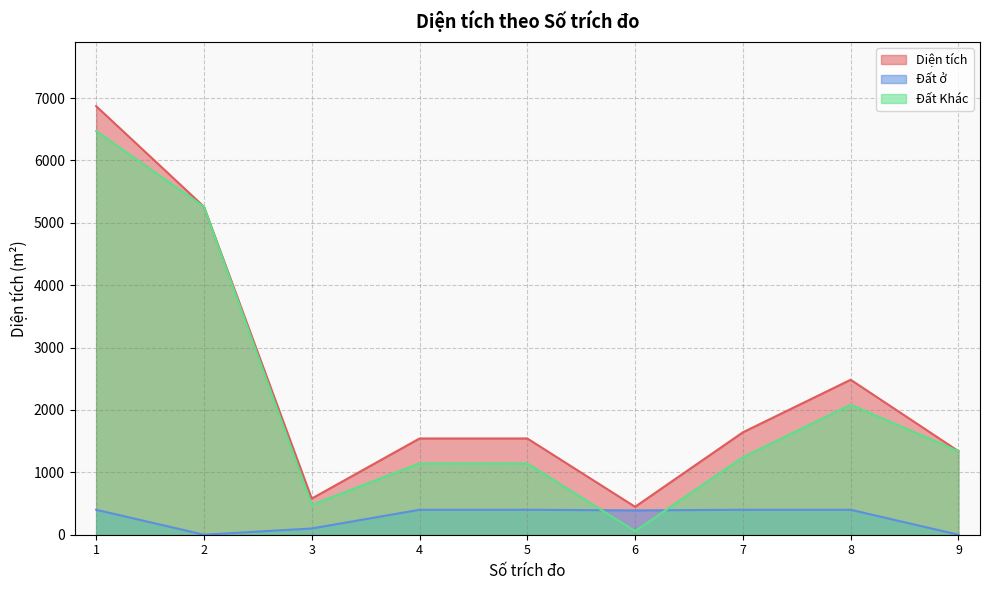

What are all the series names shown in the legend?

Diện tích, Đất ở, Đất Khác